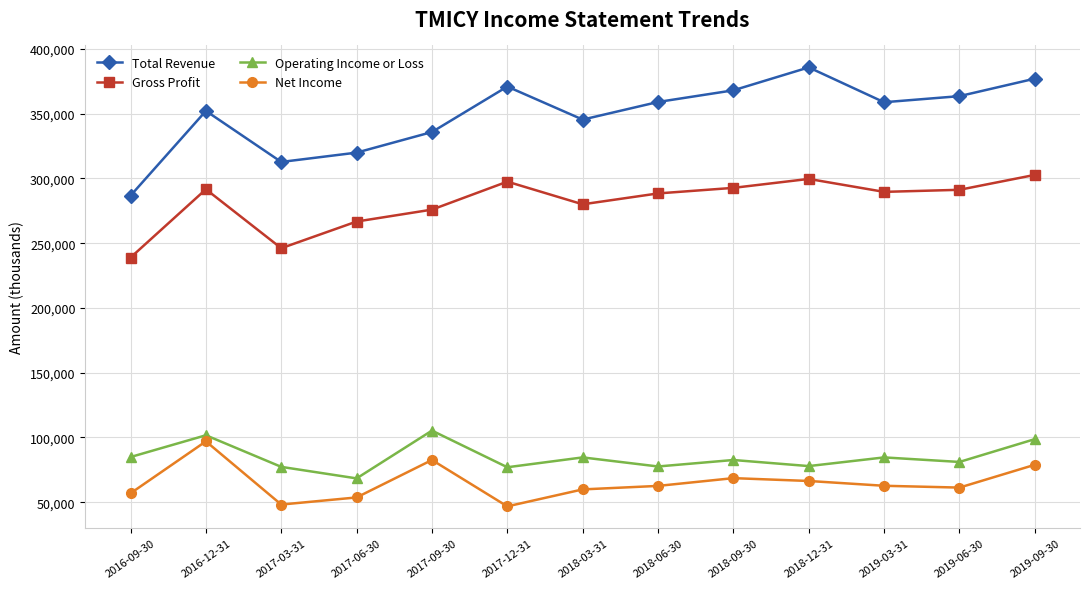

Is the value of Net Income at 2019-06-30 greater than the value of Gross Profit at 2019-06-30?

No